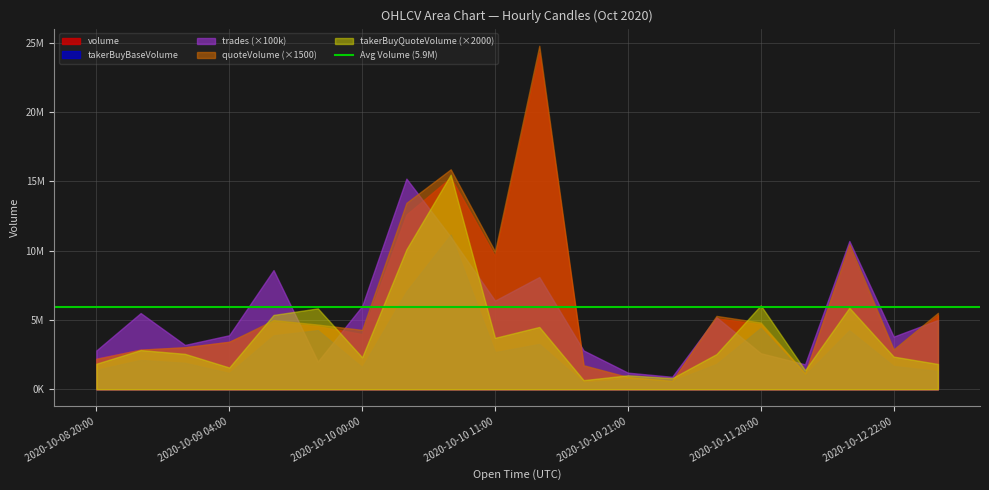

What is the difference between the takerBuyQuoteVolume values at 2020-10-10 21:00 and 2020-10-12 16:00?

2436.1